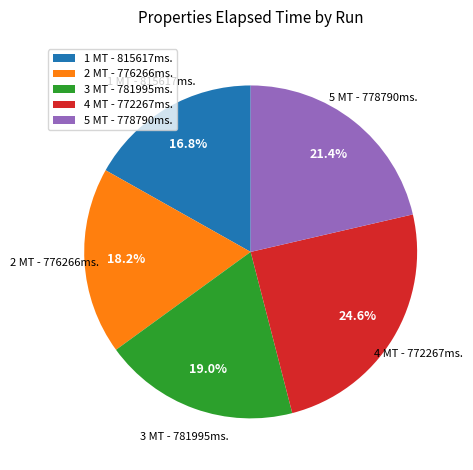

Does any single category account for the majority?

No